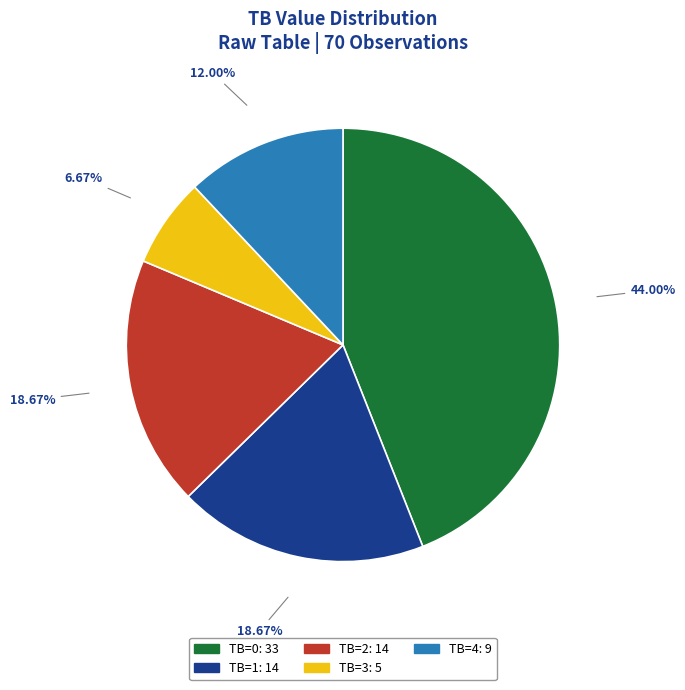

To the nearest percent, what portion does TB=2 represent?

19%